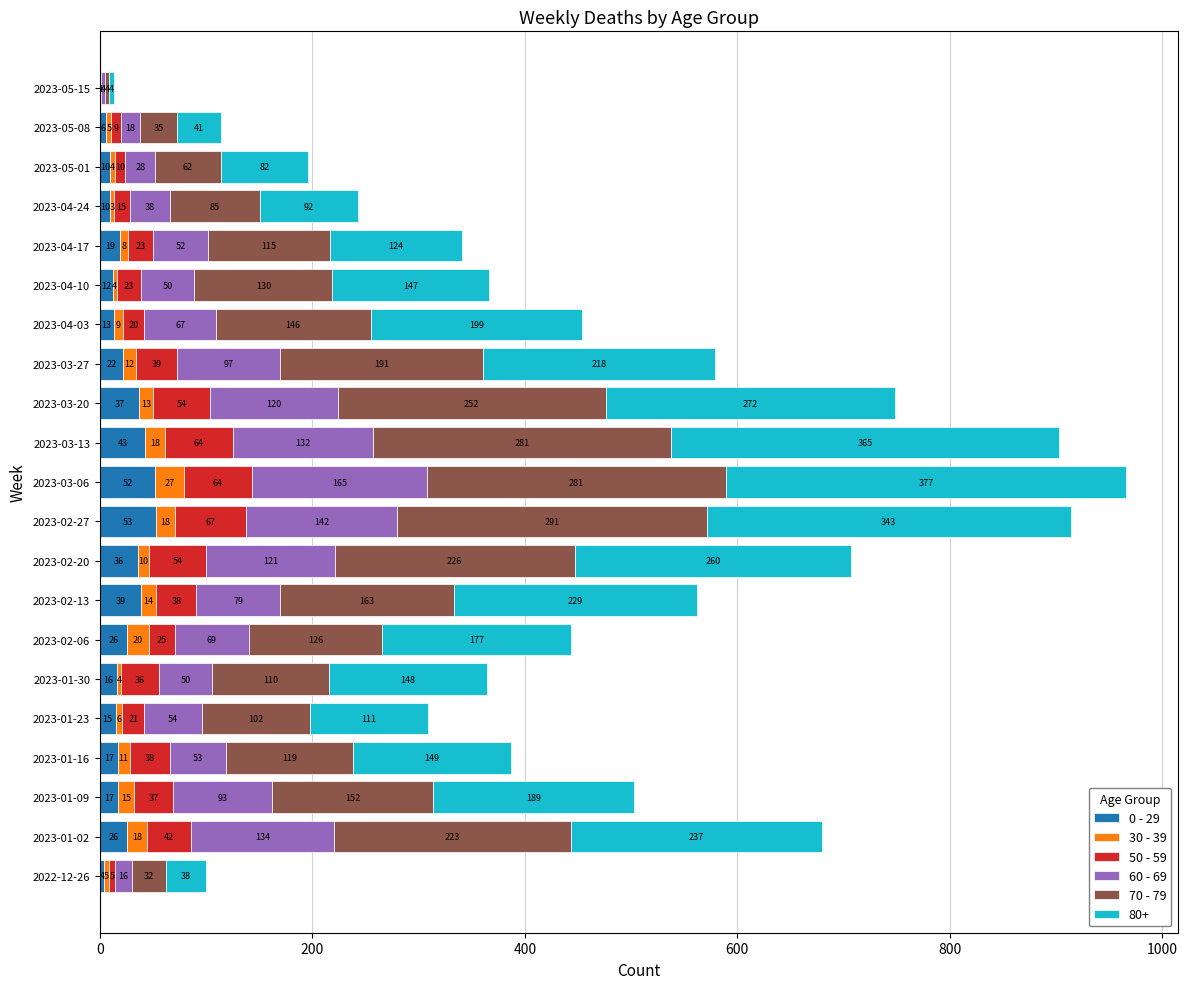

How many series are shown in this chart?

6